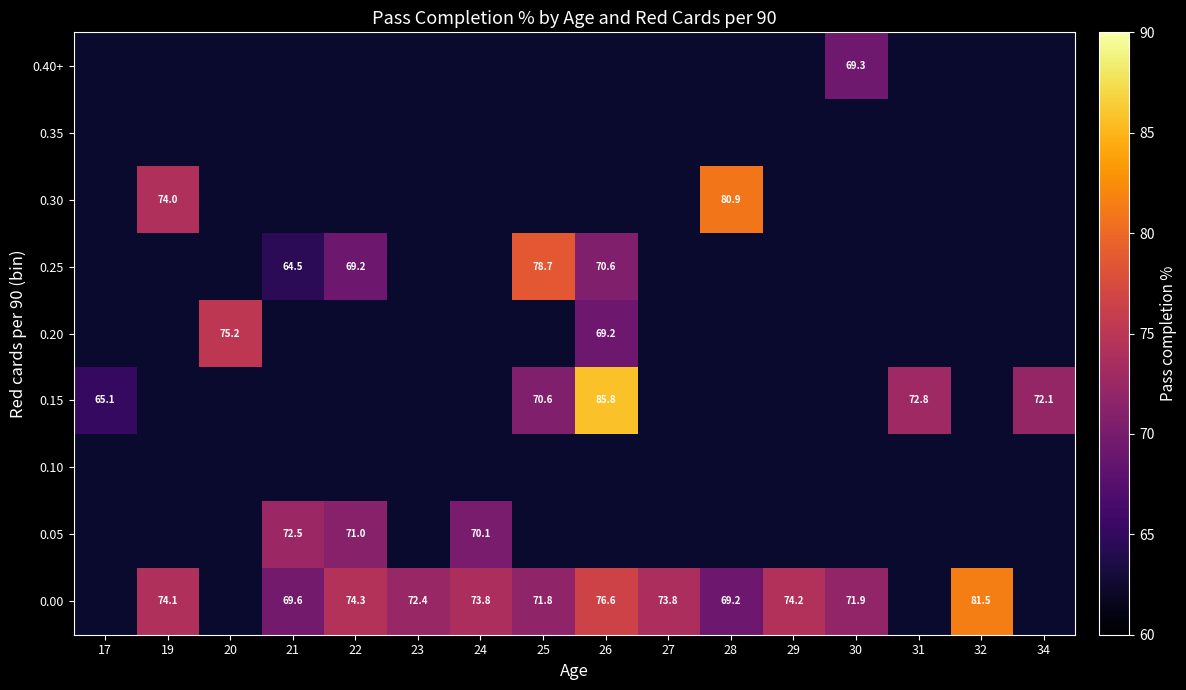

Is the value of 0.10 at 27 greater than the value of 0.25 at 22?

No